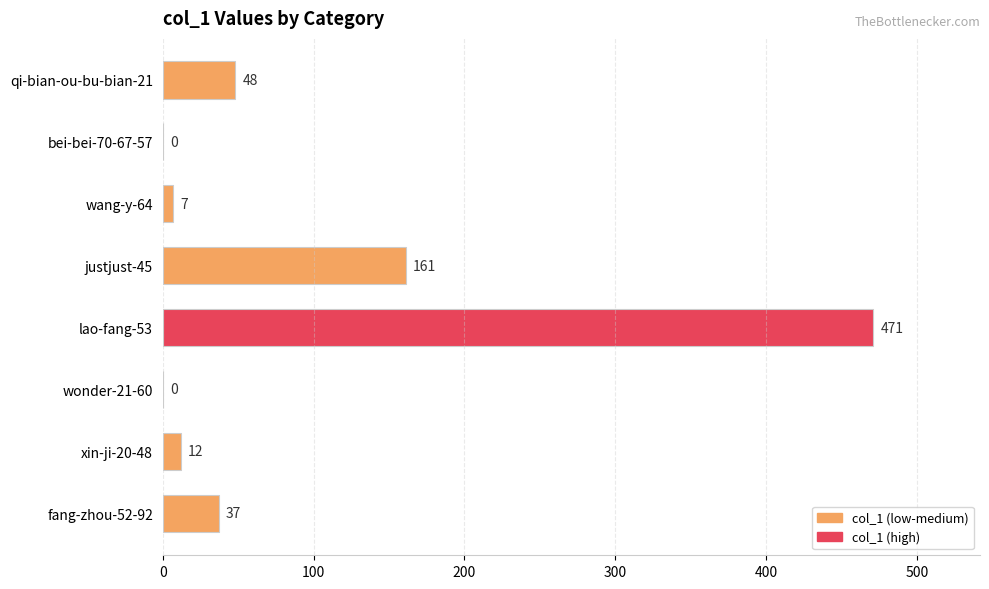

Reading top to bottom, list all the values displayed in this chart.

qi-bian-ou-bu-bian-21=48	bei-bei-70-67-57=0	wang-y-64=7	justjust-45=161	lao-fang-53=471	wonder-21-60=0	xin-ji-20-48=12	fang-zhou-52-92=37